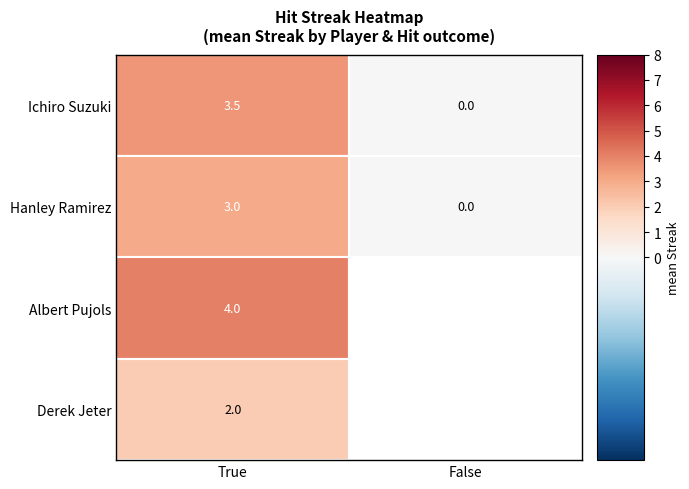

At how many categories does at least one series exceed 3?

1